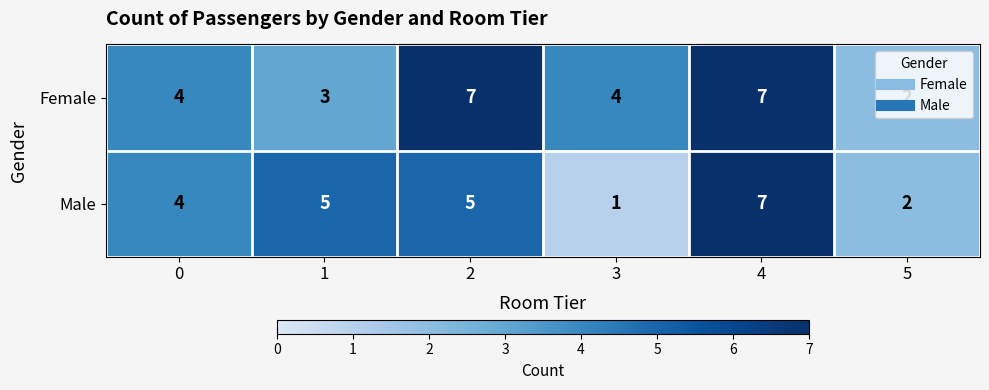

Which series has the largest total across all categories?

Female